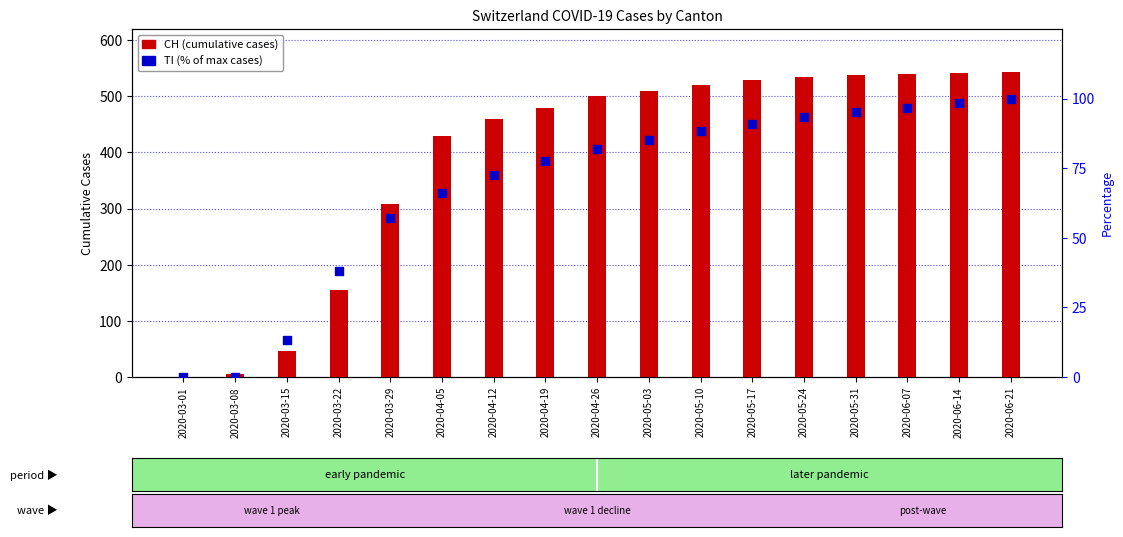

What is the total value across all series at 2020-04-05?

496.1